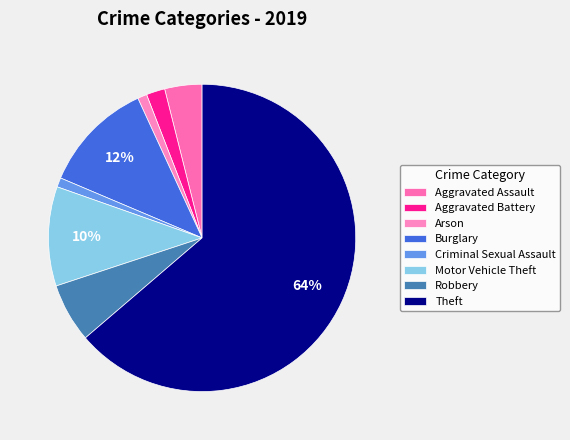

Which category has the biggest portion of the pie?

Theft